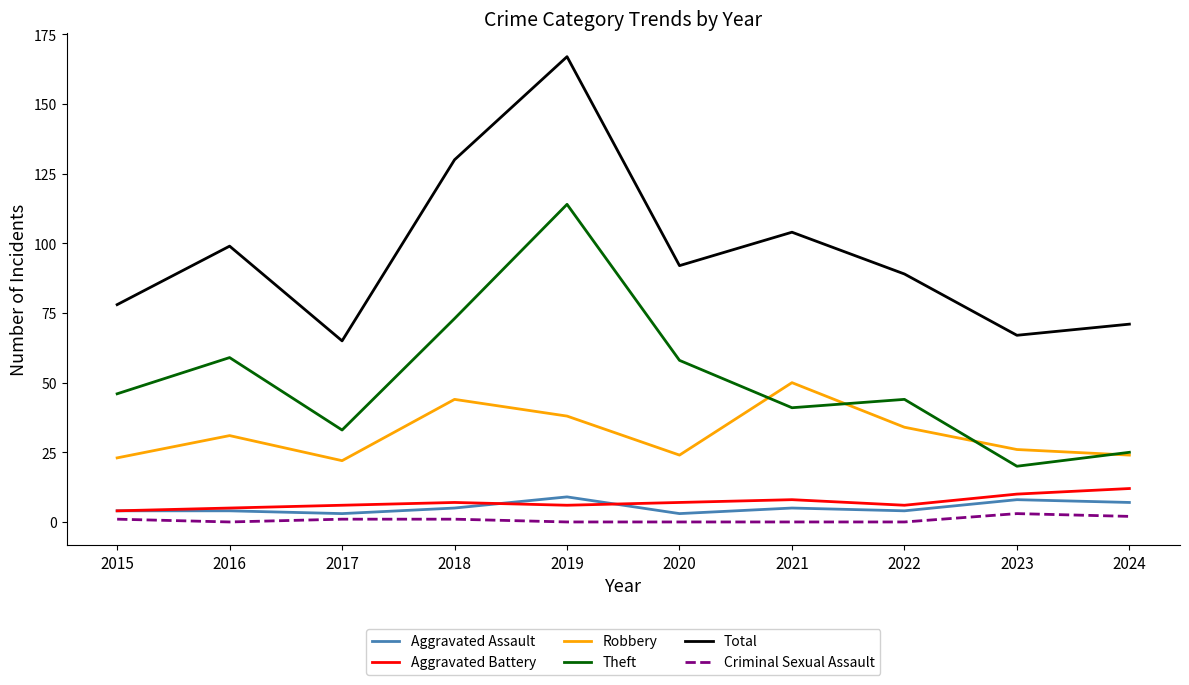

Which series has the largest range (max minus min)?

Total